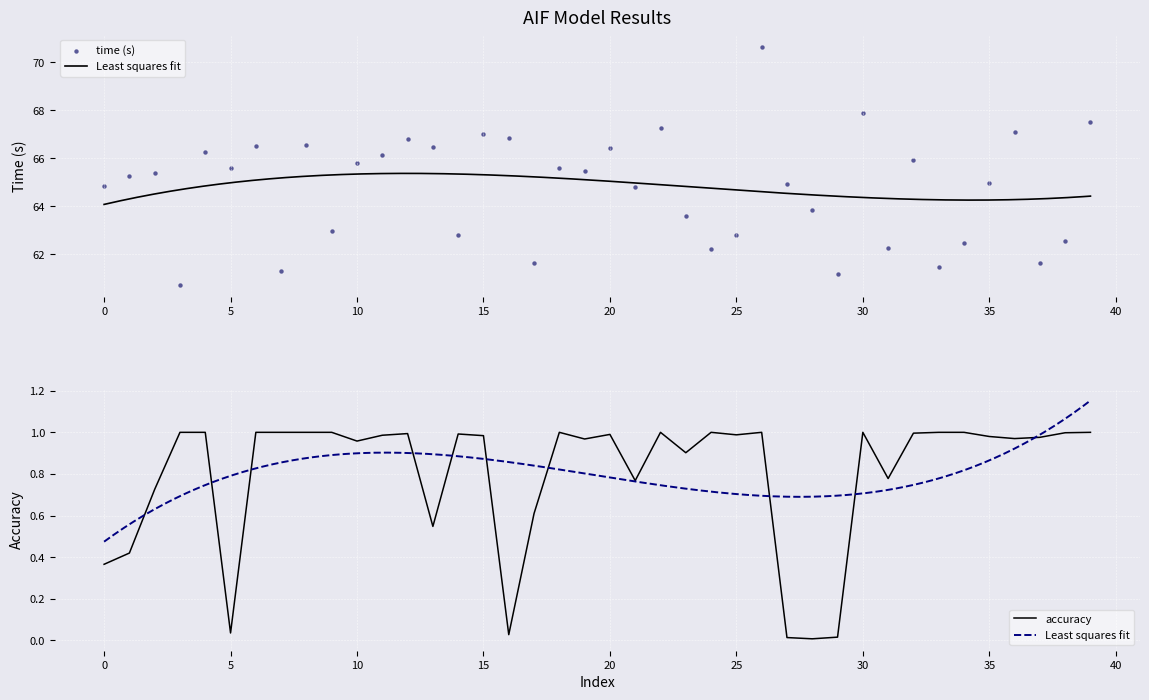

Is the value of time at 16 greater than the value of accuracy at 3?

Yes